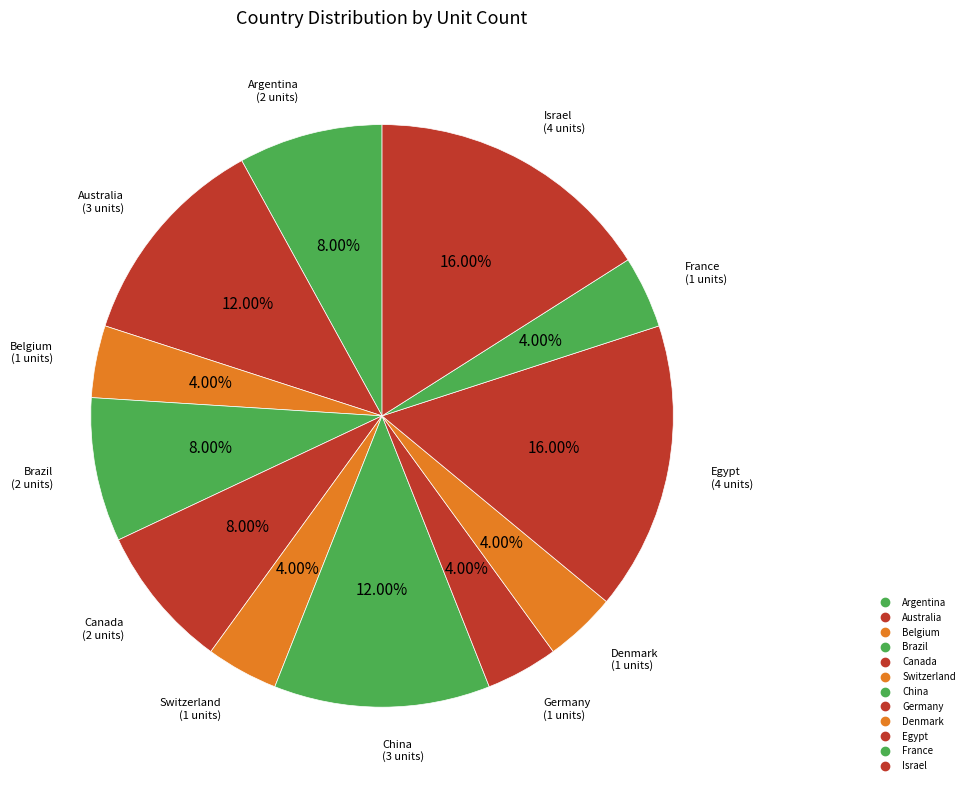

What is the smallest slice in the pie chart?

Belgium